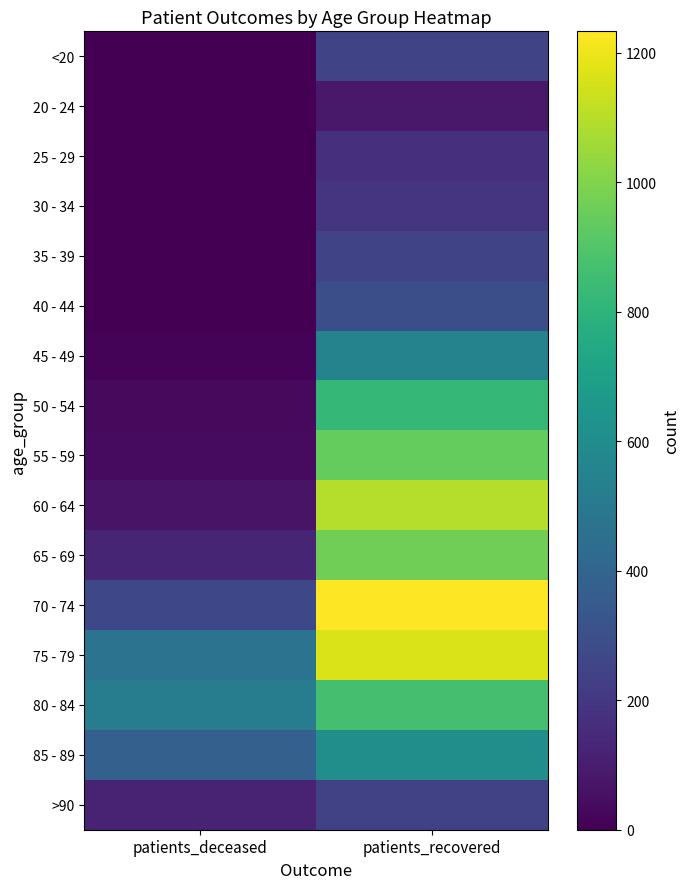

At how many categories does at least one series exceed 502?

2